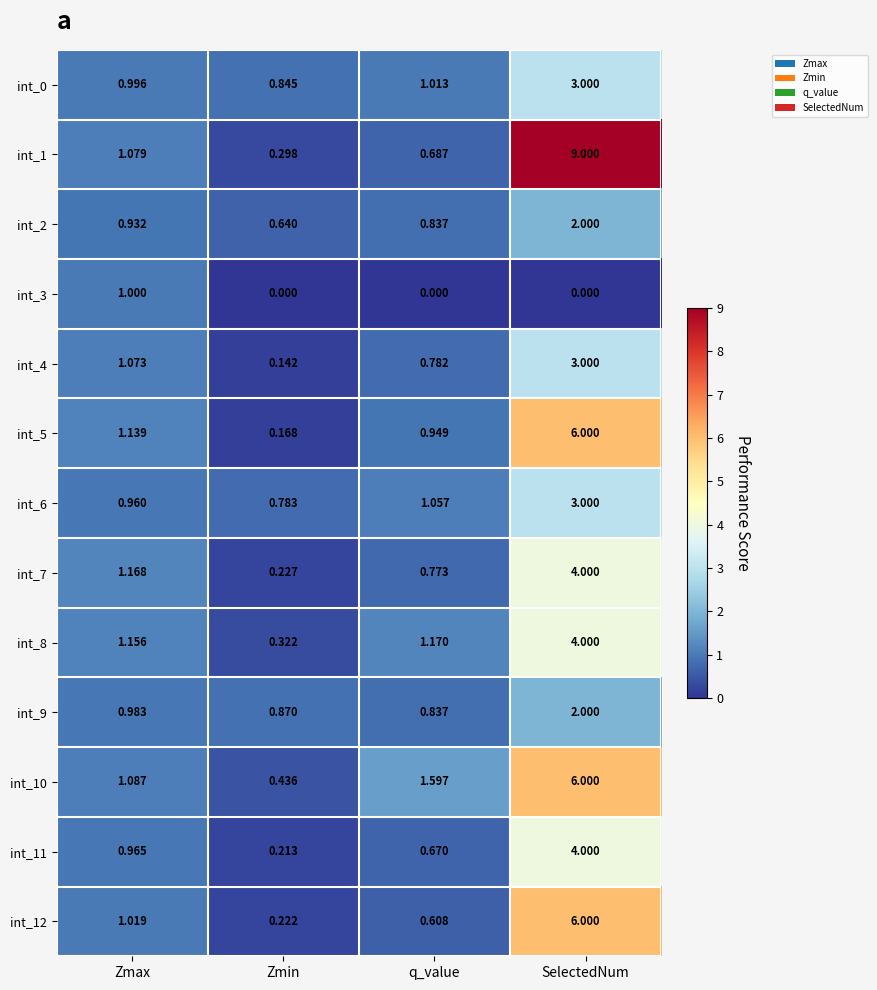

Which series has the largest total across all categories?

int_1